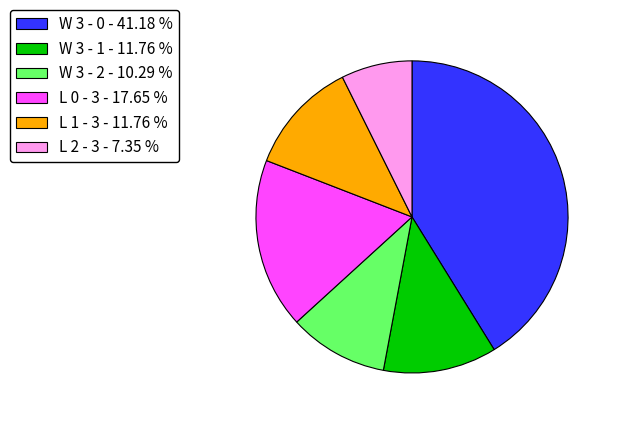

Which has a higher value, W 3 - 0 or W 3 - 2?

W 3 - 0